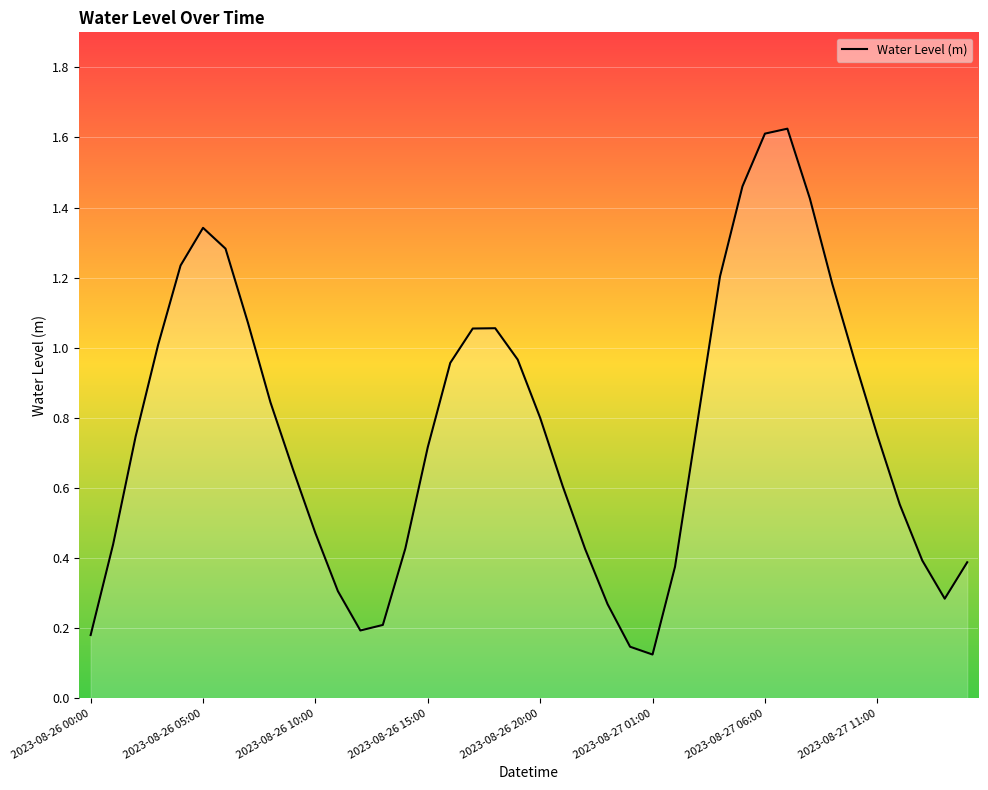

Does the chart have visible grid lines?

Yes